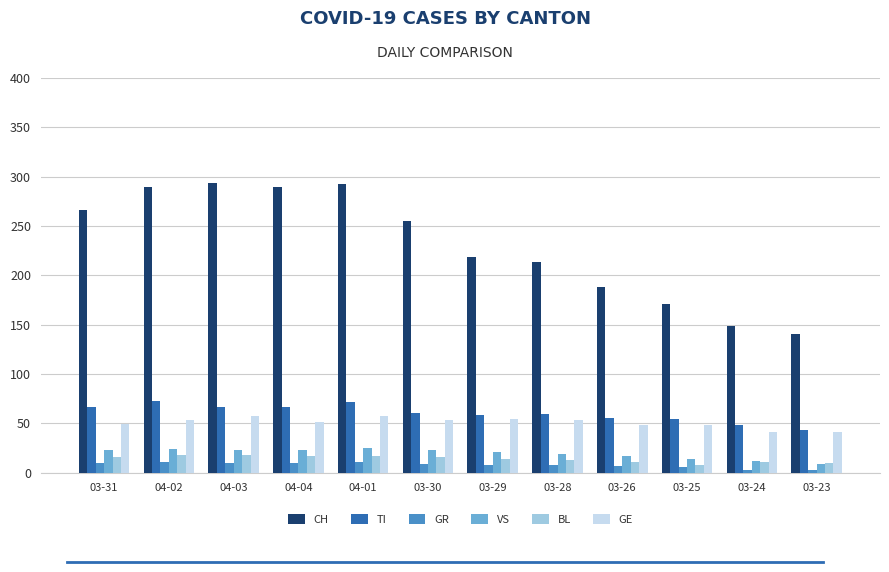

What is the minimum value shown in the chart?

3